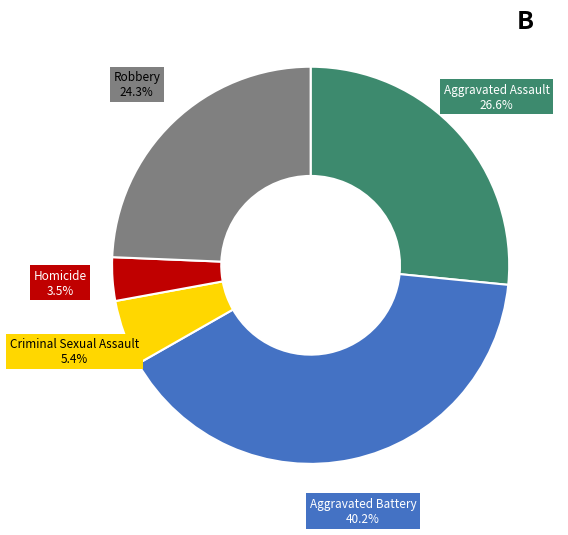

True or false: Aggravated Battery accounts for 40% of the total.

True